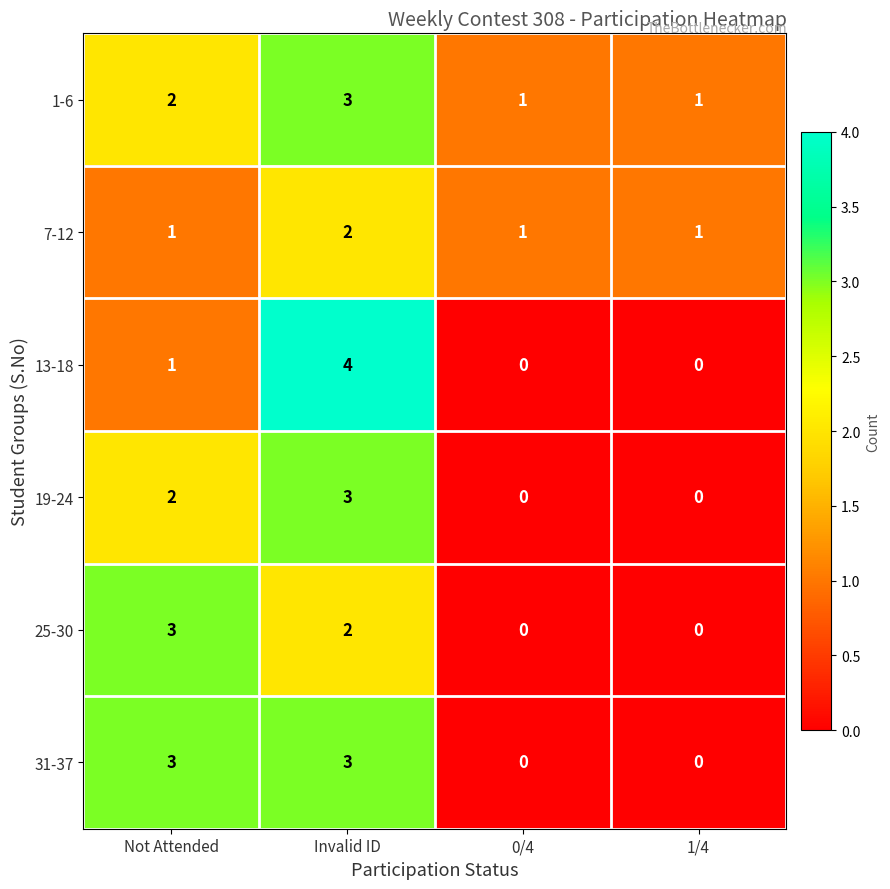

At how many categories does at least one series exceed 0?

4